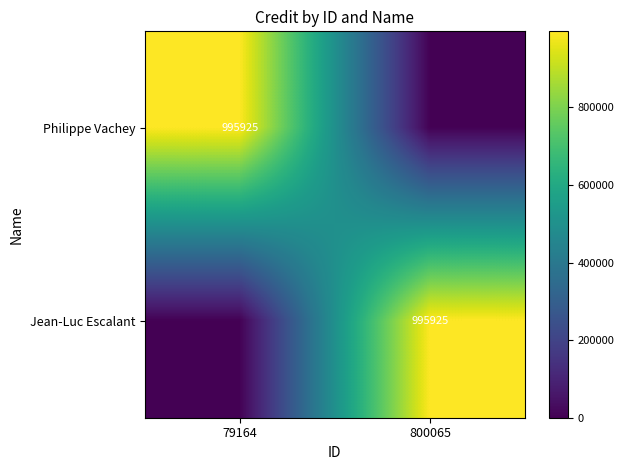

The Jean-Luc Escalant series shows 1300441 at 800065. True or false?

False